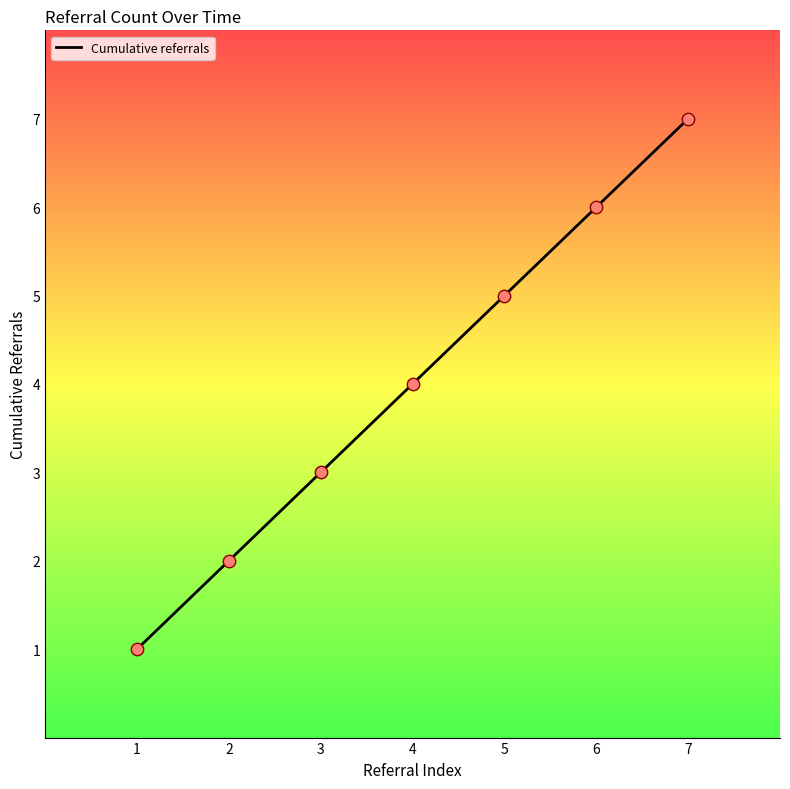

What is the change in value from 1 to 2?

+1